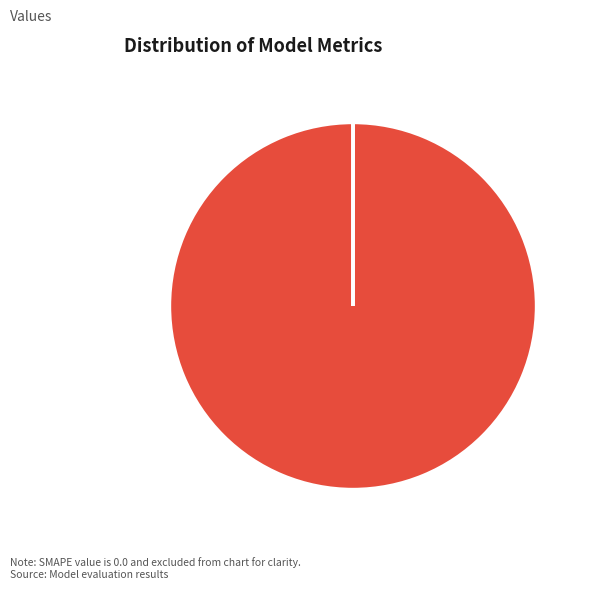

Is MAPE the majority of the pie?

Yes